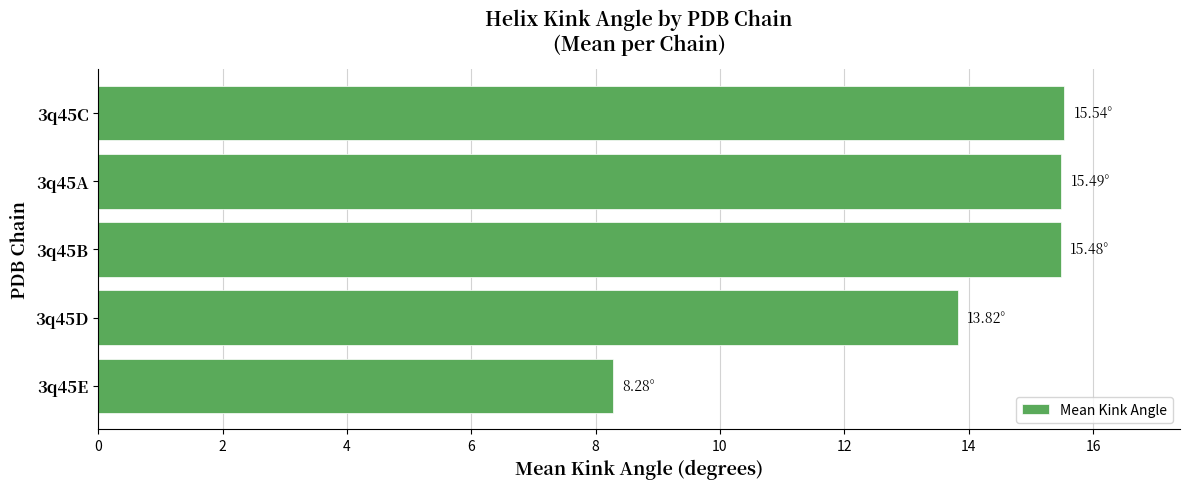

What is the ratio of the value at 3q45B to the value at 3q45E?

1.9